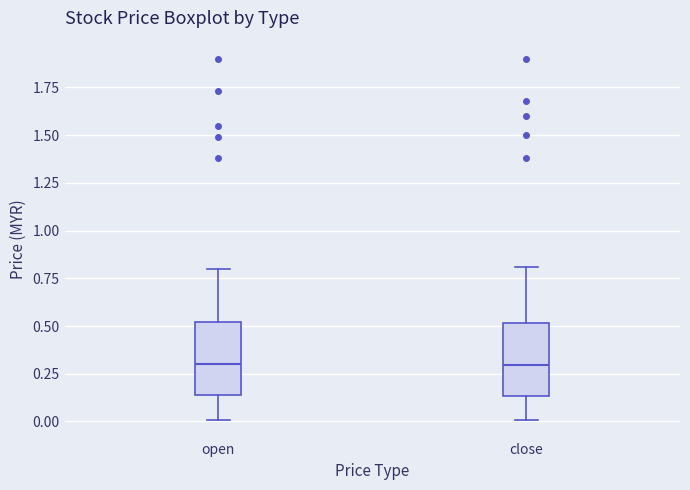

Where does the median line of the box for open sit on the y-axis? The values are not printed on the chart, so give them approximately, as read against the axis.

0.30